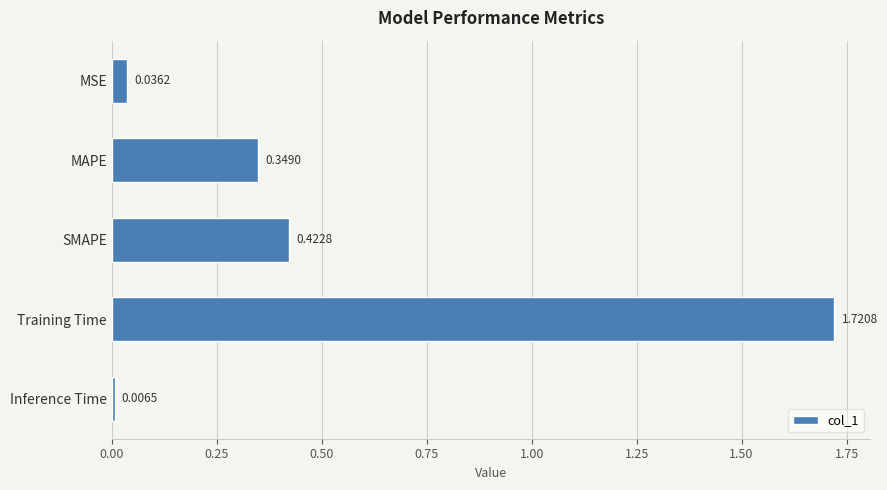

Which label corresponds to the smallest value in the chart?

Inference Time